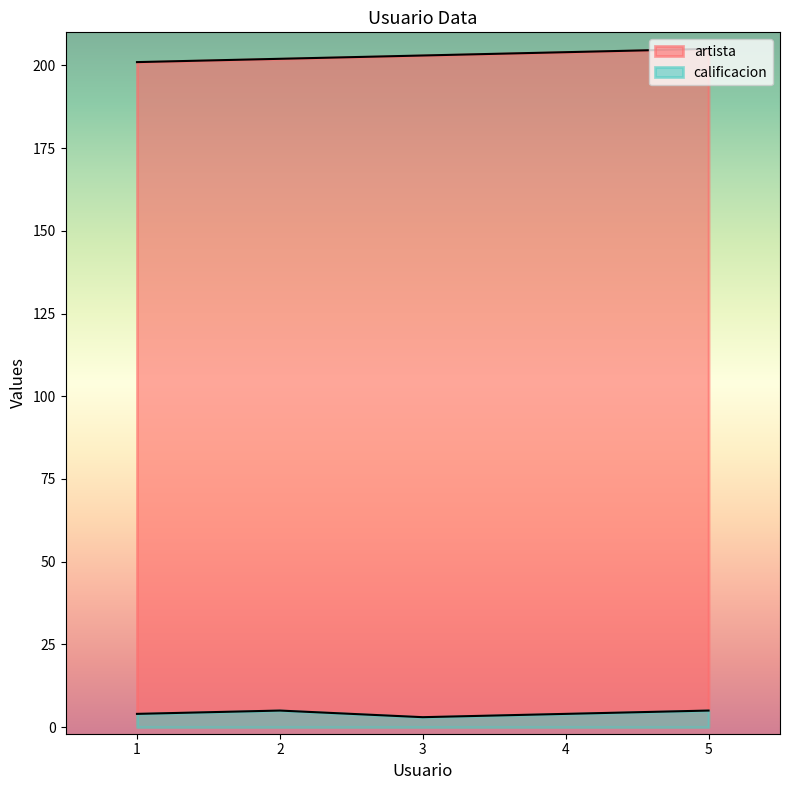

Between 1 and 2, which series saw the biggest shift?

artista